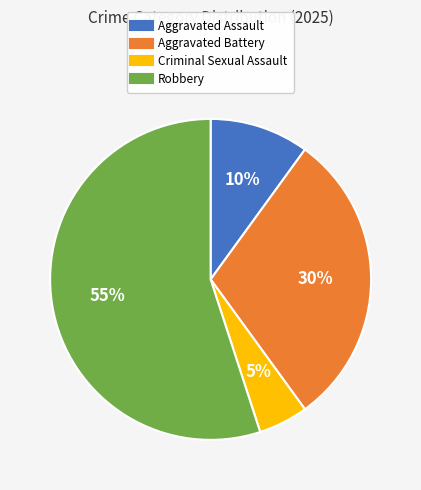

To the nearest percent, what portion does Robbery represent?

55%